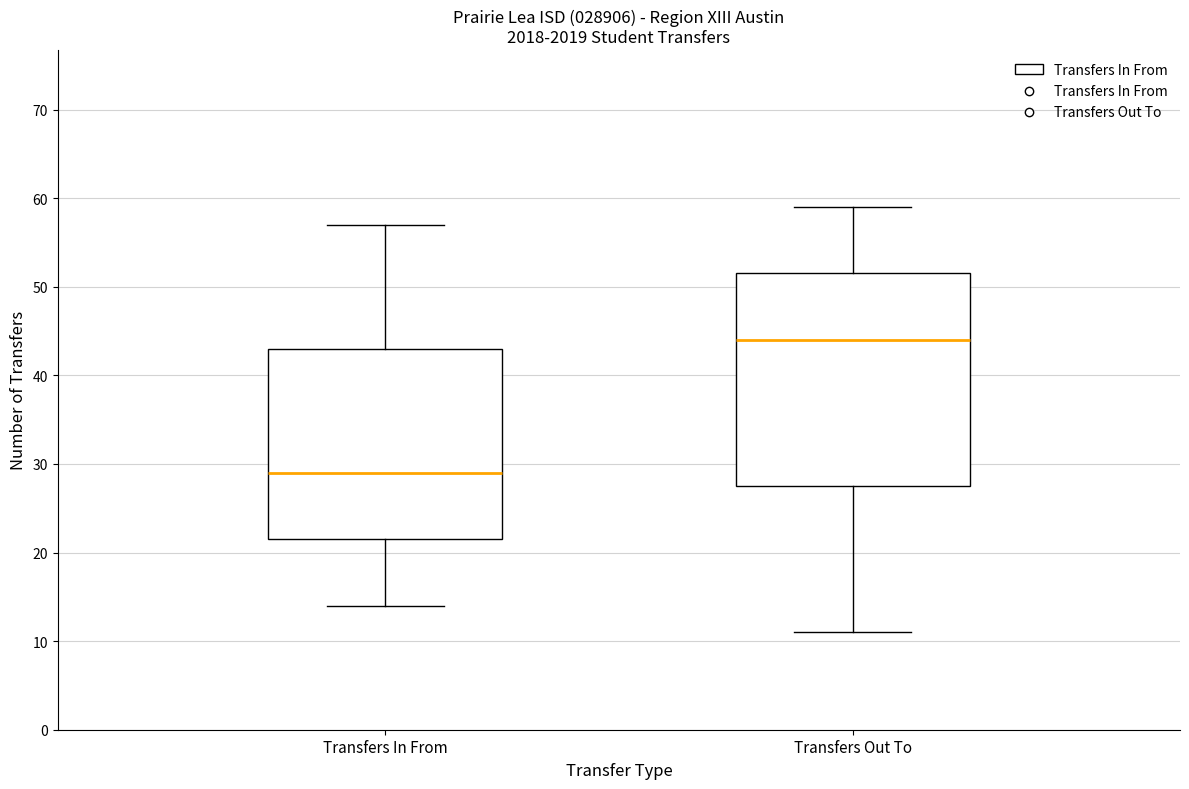

Comparing the boxes themselves (not the whiskers), which one is the tallest?

Transfers Out To